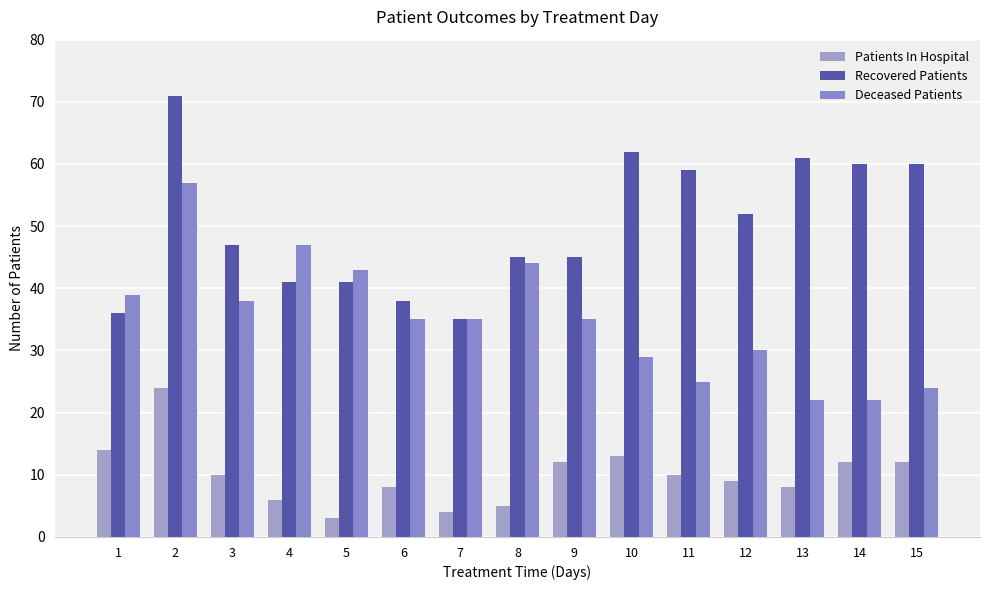

At 9, list the series in order from smallest to largest.

Patients In Hospital, Deceased Patients, Recovered Patients